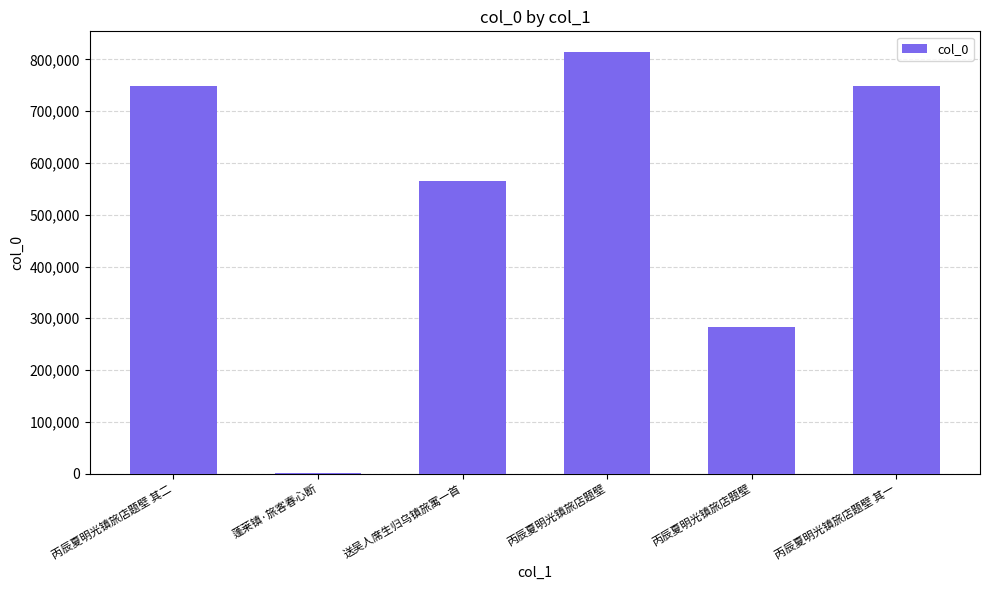

Reading left to right, list all the values displayed in this chart.

丙辰夏明光镇旅店题壁 其二=749162	蓬莱镇·旅客春心断=1684	送吴人席生归乌镇旅寓一首=566031	丙辰夏明光镇旅店题壁=813490	丙辰夏明光镇旅店题壁=283227	丙辰夏明光镇旅店题壁 其一=749161